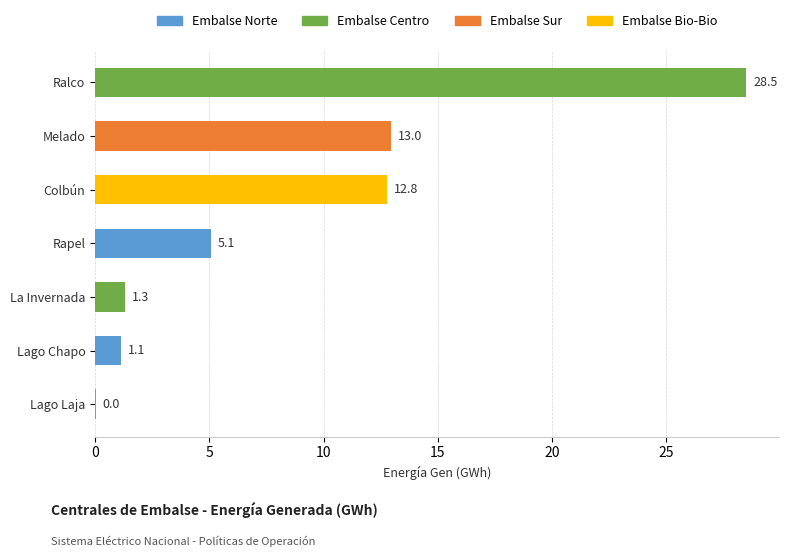

Are the bars horizontal?

Yes